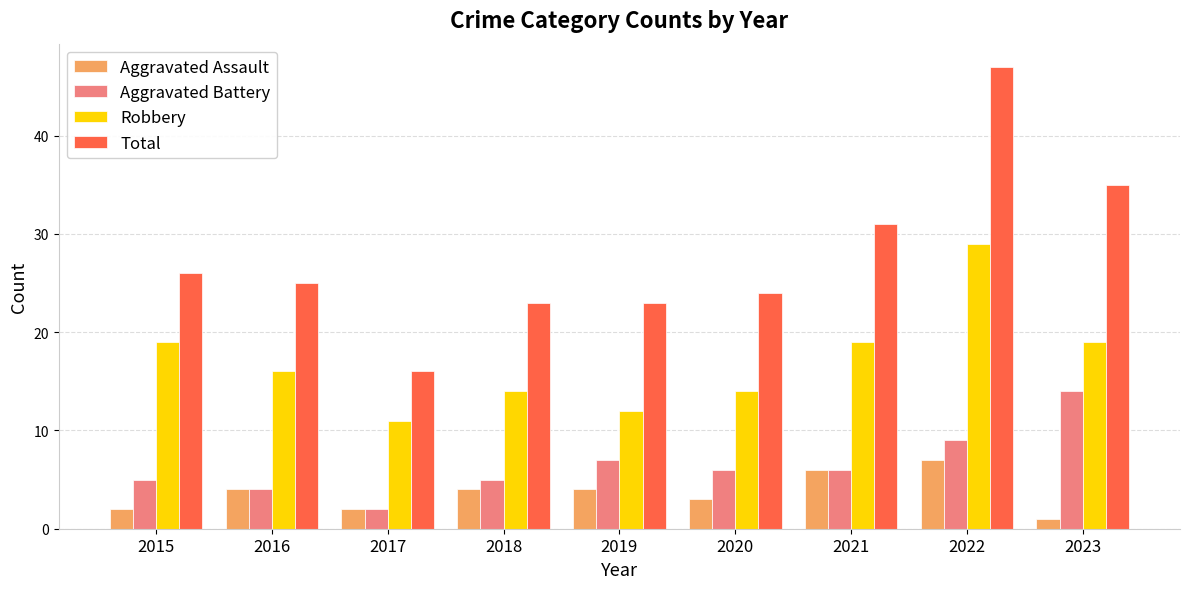

Reading left to right, what are all the values shown in this chart?

Aggravated Assault: 2	4	2	4	4	3	6	7	1
Aggravated Battery: 5	4	2	5	7	6	6	9	14
Robbery: 19	16	11	14	12	14	19	29	19
Total: 26	25	16	23	23	24	31	47	35